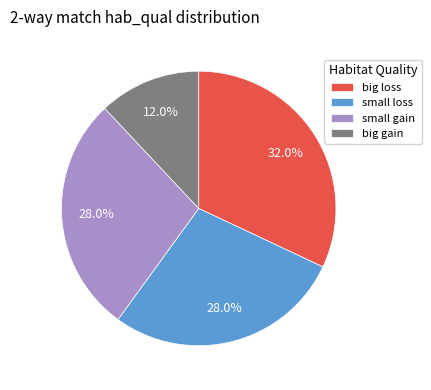

To the nearest percent, what percentage of the pie is small gain?

28%